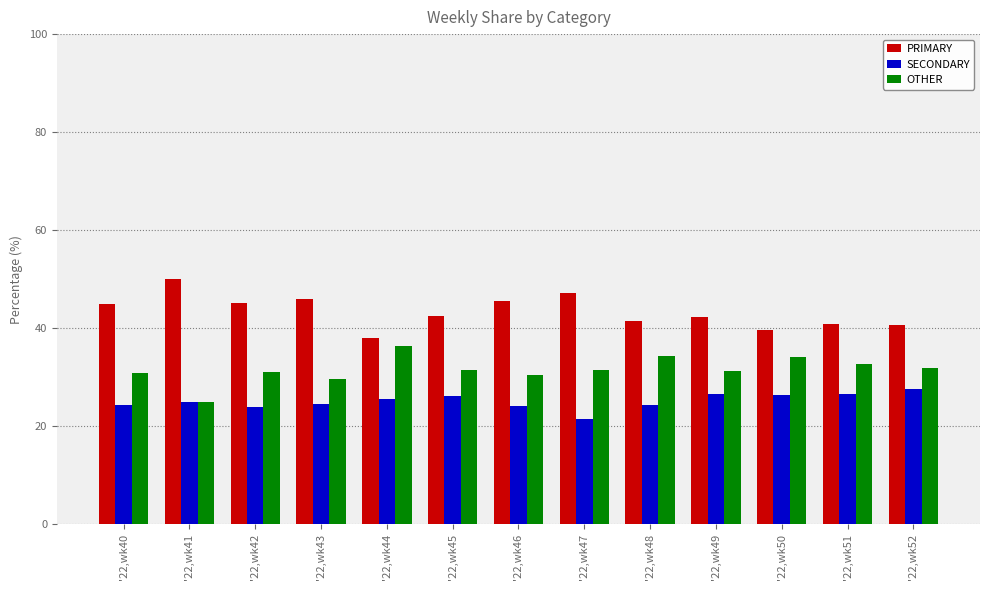

What are all the series names shown in the legend?

PRIMARY, SECONDARY, OTHER